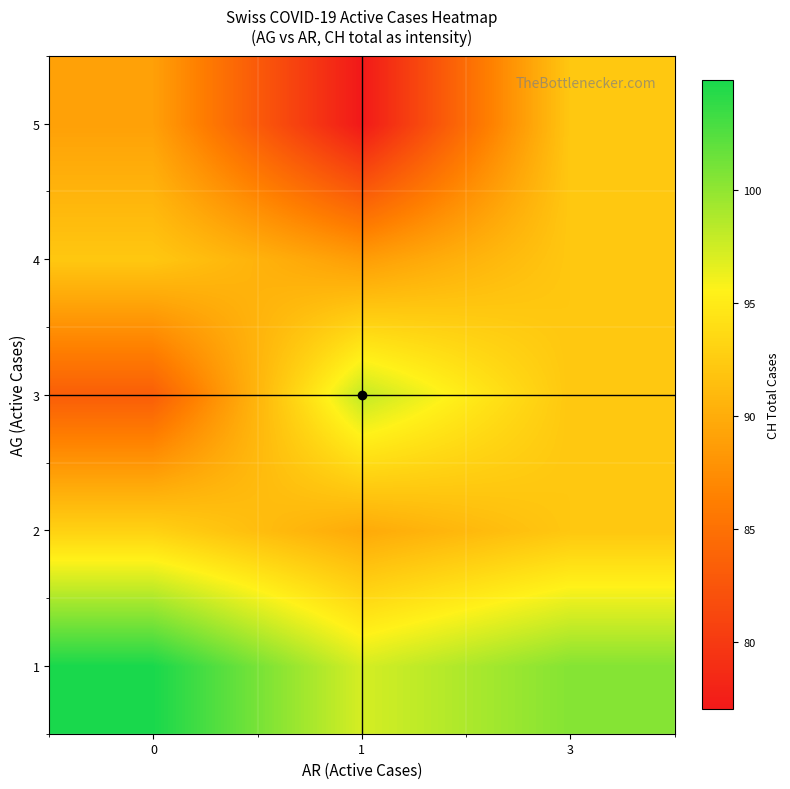

How many categories are shown in the chart?

3